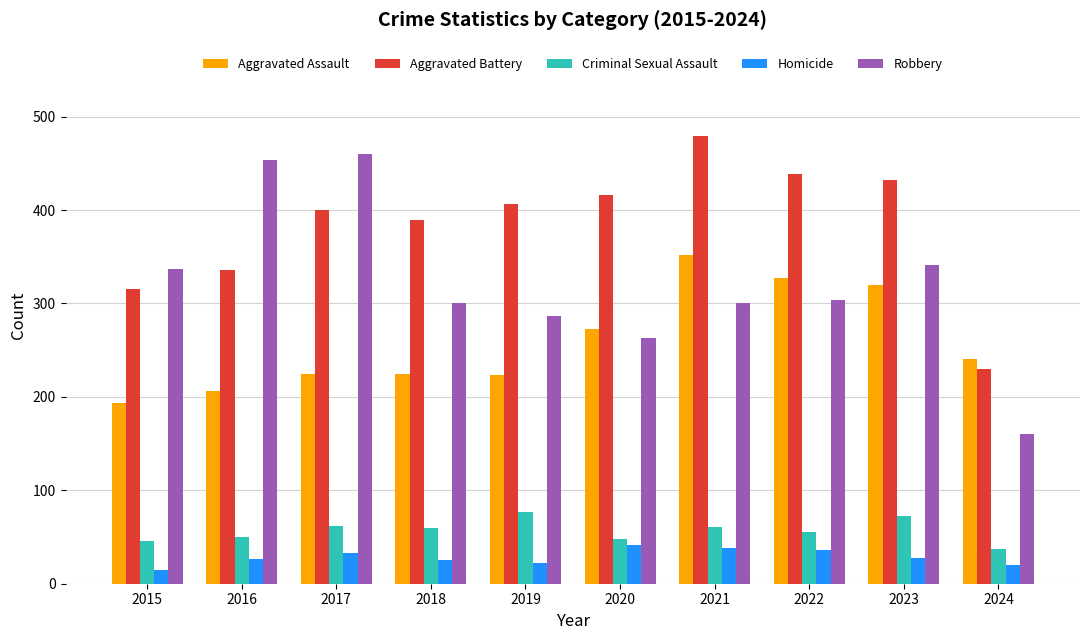

How many values in the Aggravated Battery series are below 407?

5